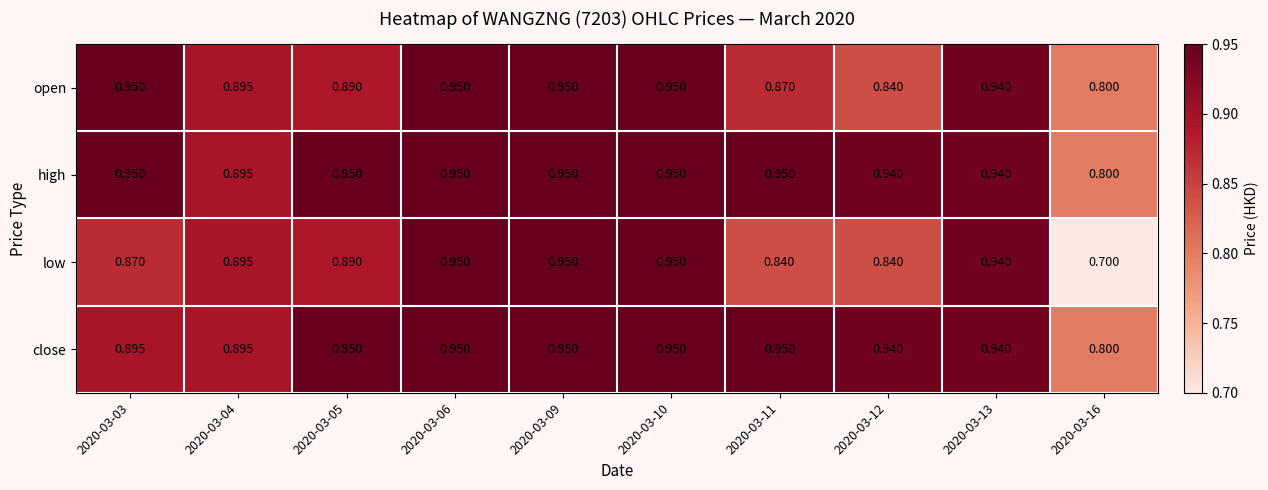

Which series has the largest range (max minus min)?

low